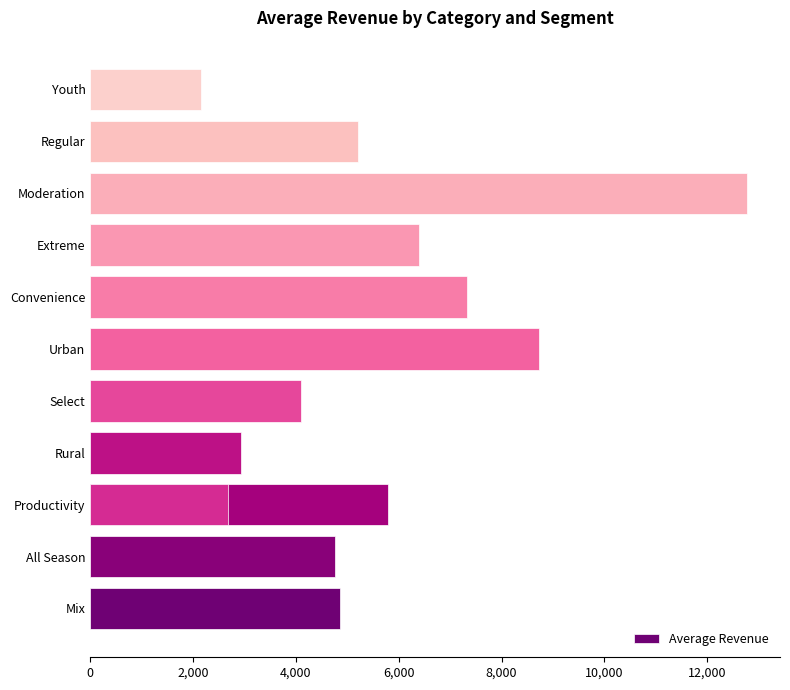

What is the value of the 4th bar from the left?

2926.4